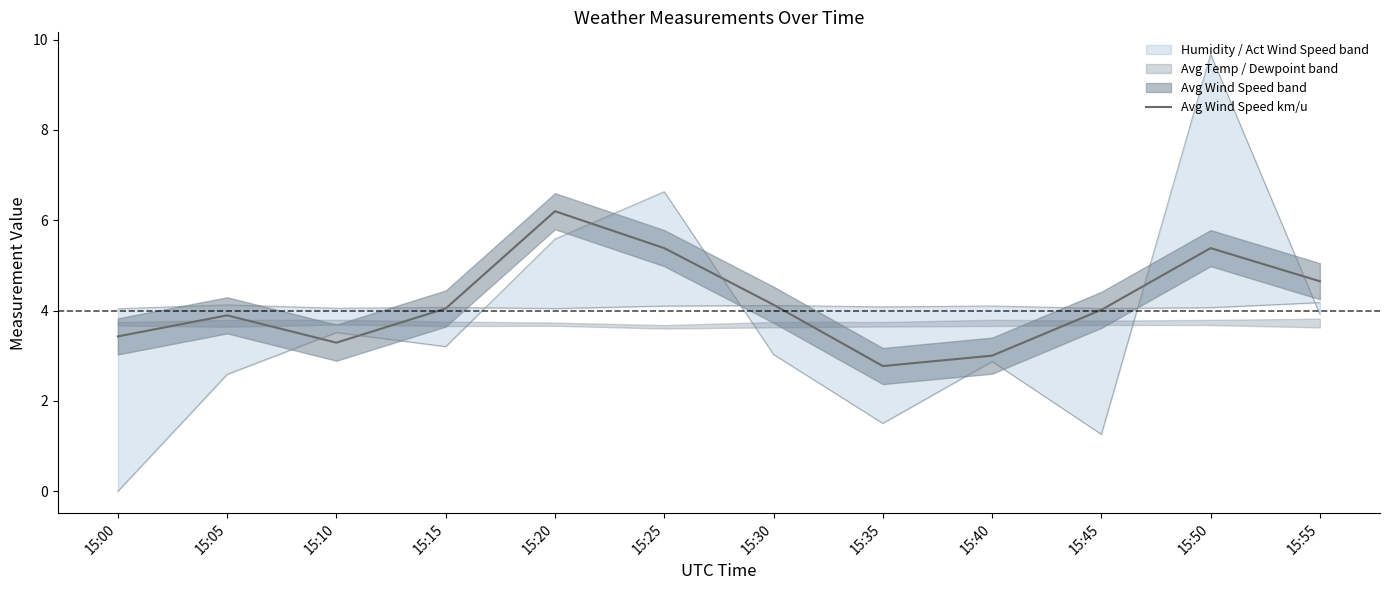

What is the average value?

4.2